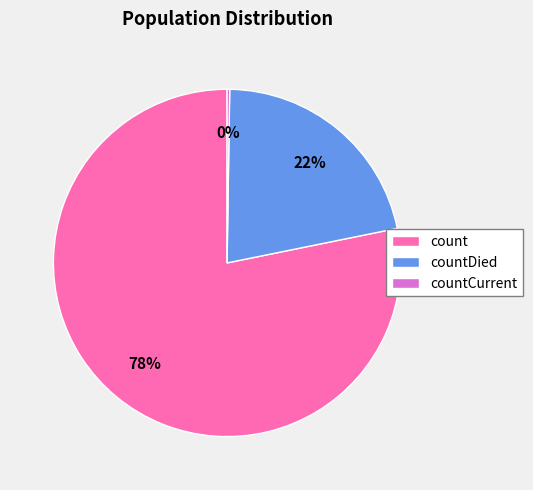

Is there a majority slice in this chart?

Yes